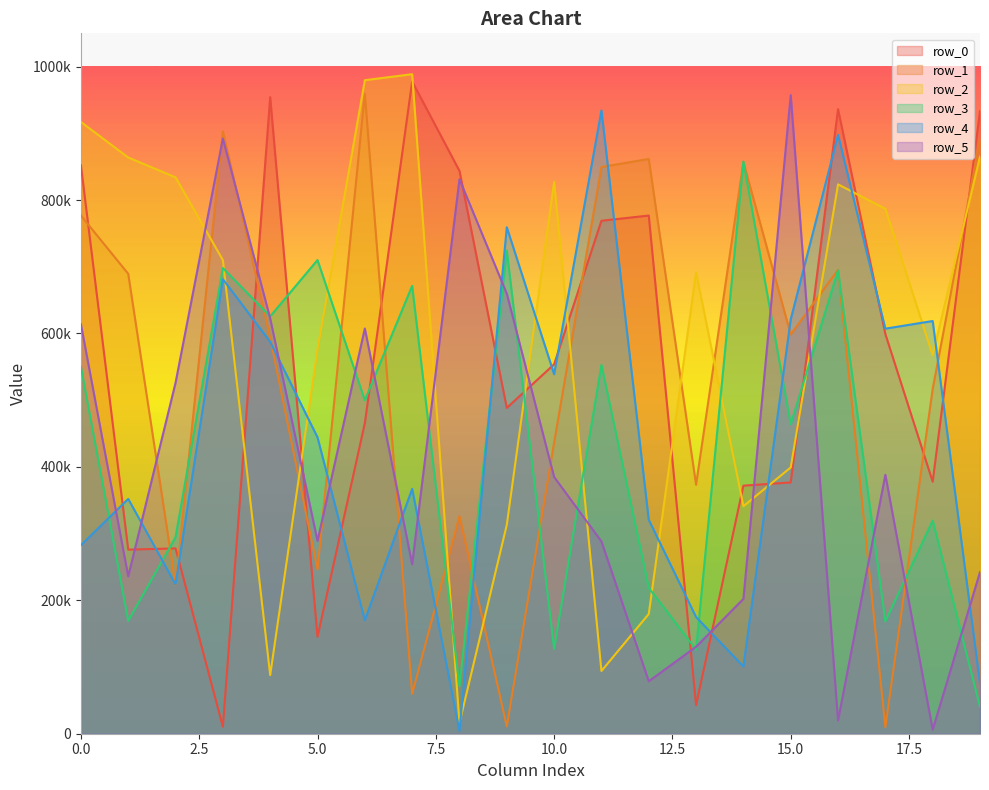

Rank the series at 5.0 from lowest to highest value.

row_0, row_1, row_5, row_4, row_2, row_3